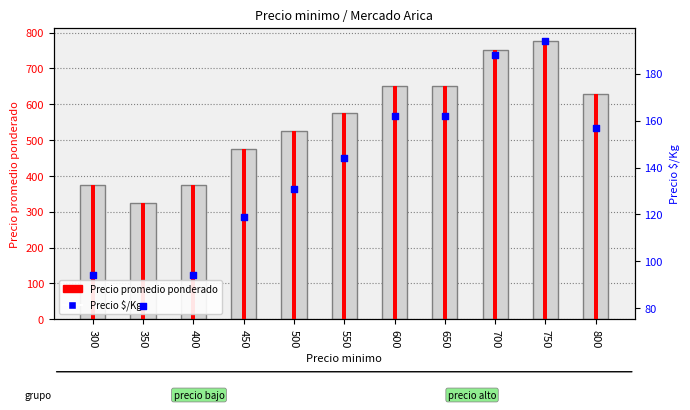

What are all the series names shown in the legend?

Precio promedio ponderado, Precio $/Kg